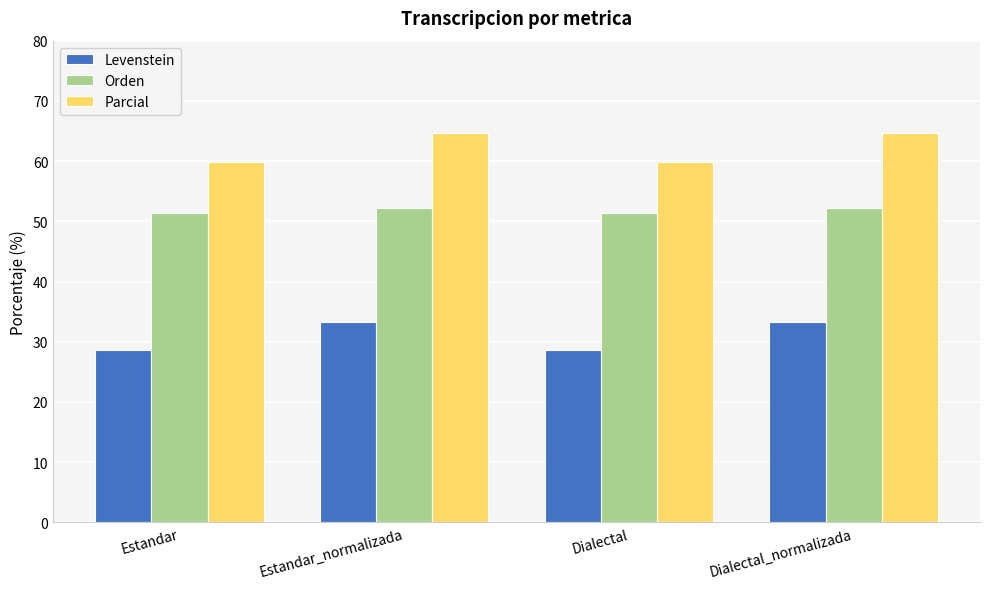

What is the difference between the highest and lowest values at Dialectal_normalizada?

31.4